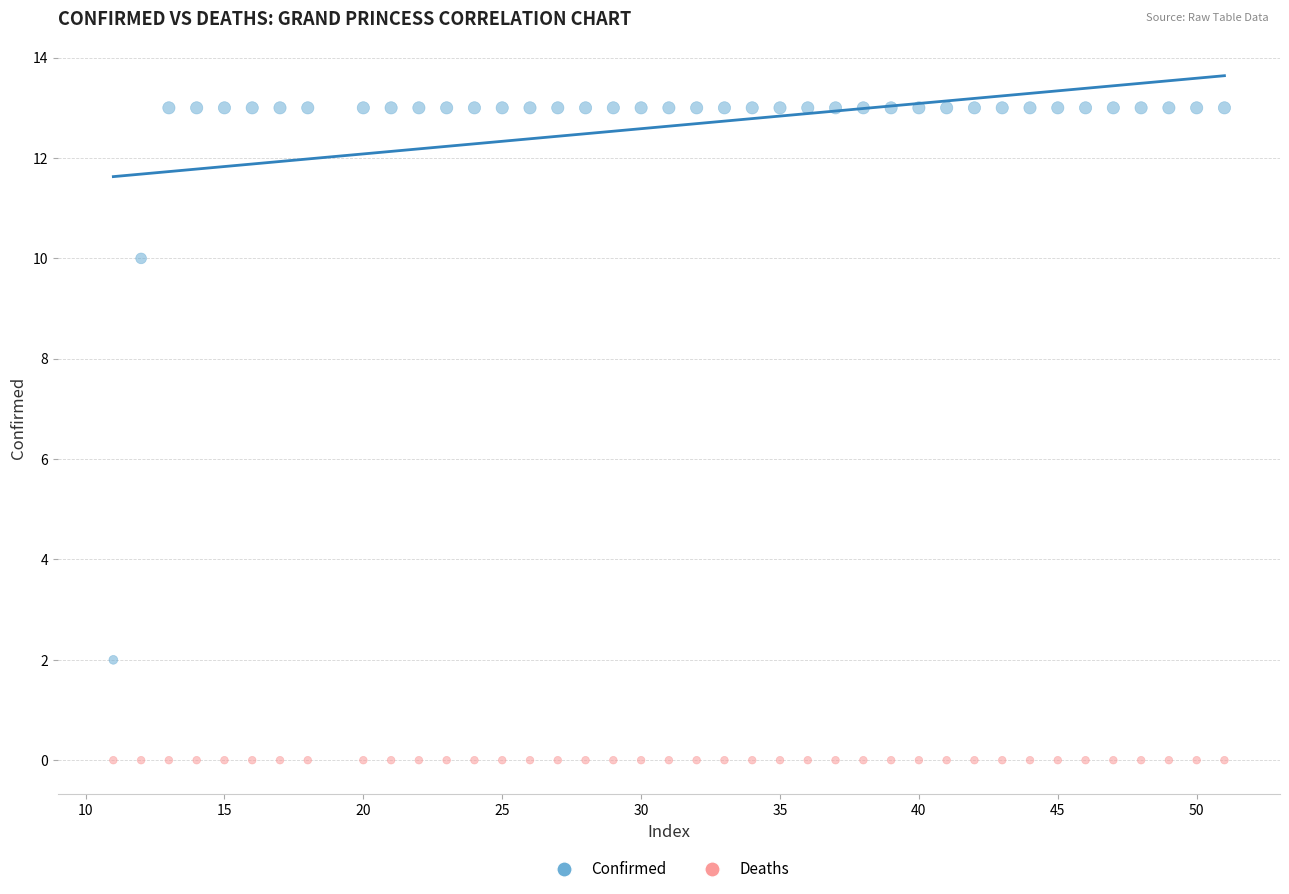

Which series reaches the maximum Y coordinate?

Confirmed